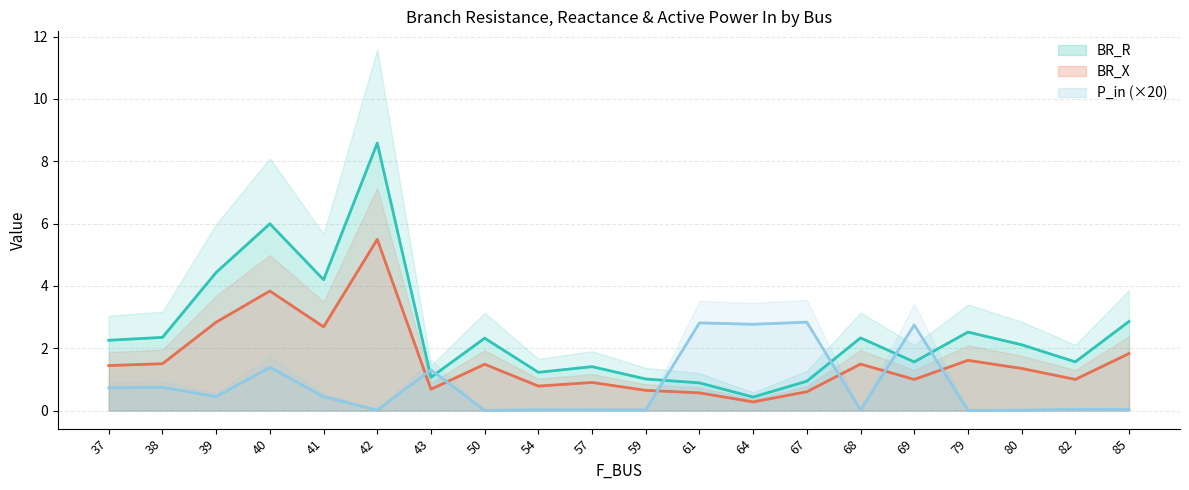

At which category does BR_X reach its first local valley?

41